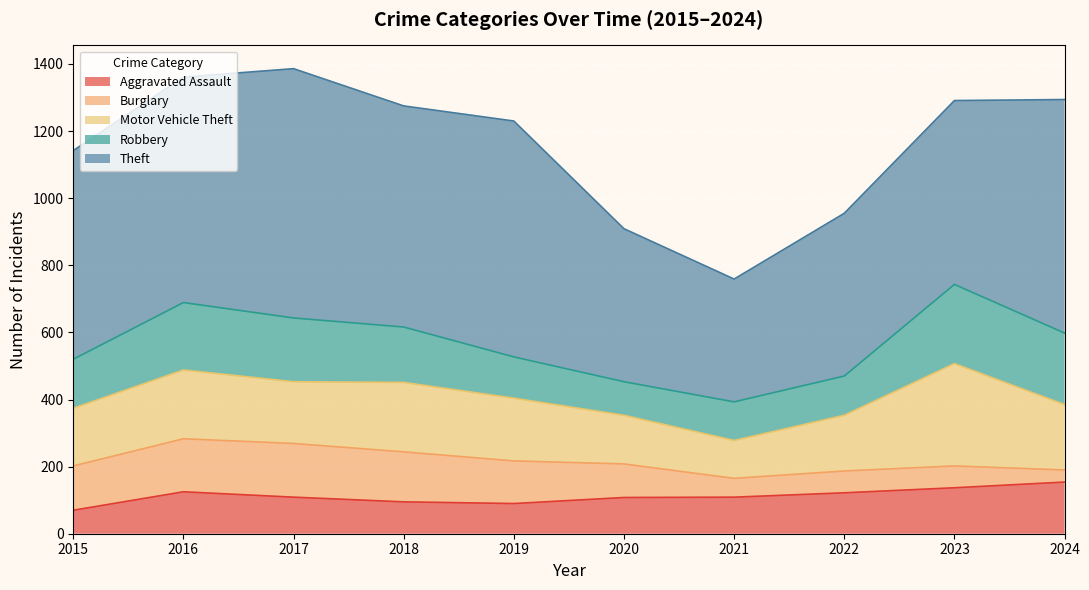

How many lines are shown in the chart?

5